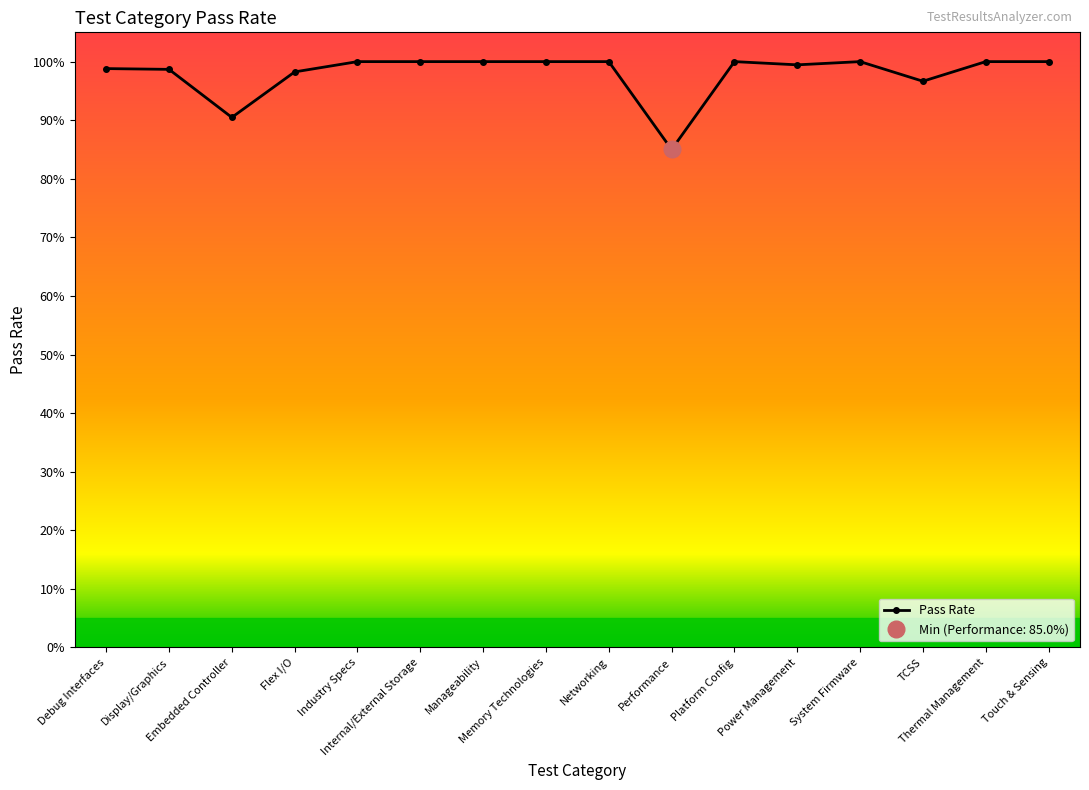

Rank the categories by value from lowest to highest.

Performance, Embedded Controller, TCSS, Flex I/O, Display/Graphics, Debug Interfaces, Power Management, Industry Specs, Internal/External Storage, Manageability, Memory Technologies, Networking, Platform Config, System Firmware, Thermal Management, Touch & Sensing